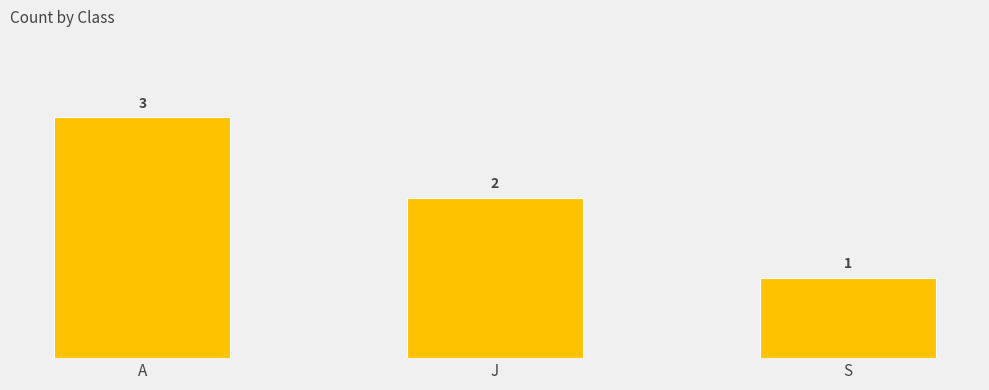

What is the approximate value at S?

1